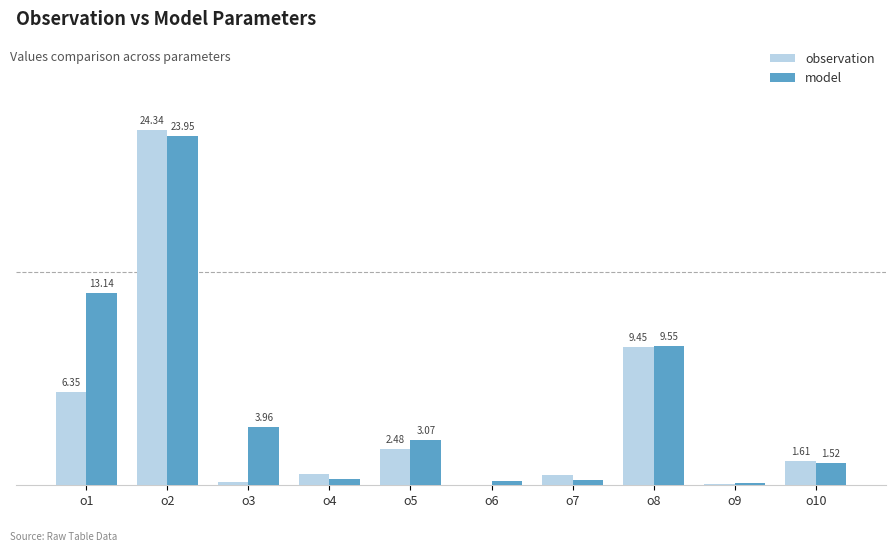

Is the value of observation at o1 greater than the value of model at o10?

Yes